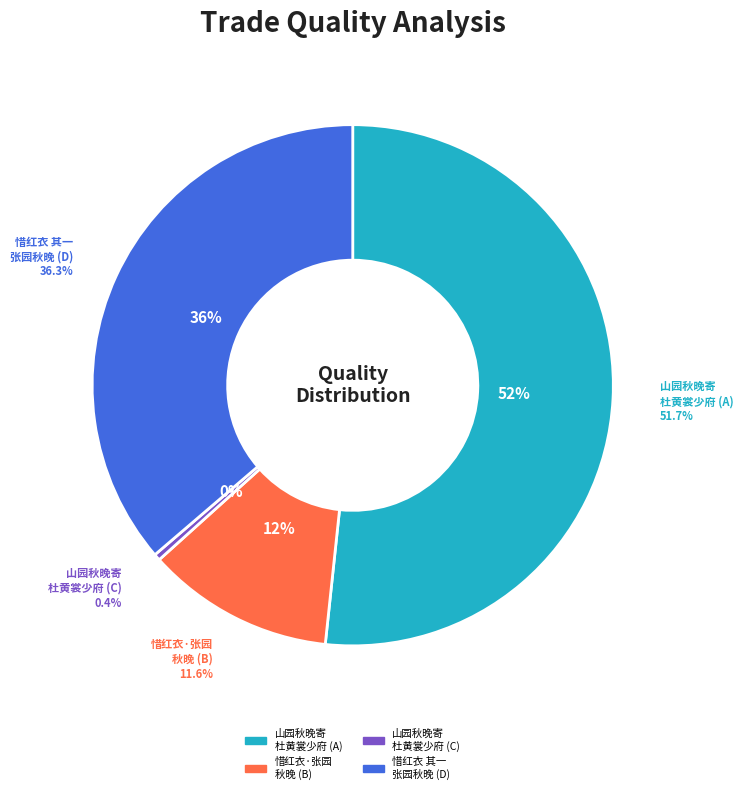

What is the largest slice in the pie chart?

山园秋晚寄杜黄裳少府